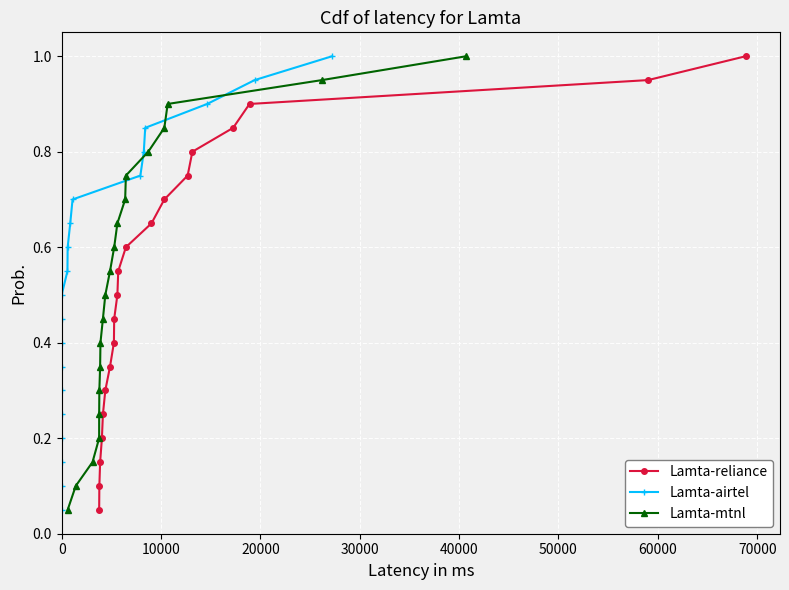

What is the maximum value for Lamta-reliance?

1.0